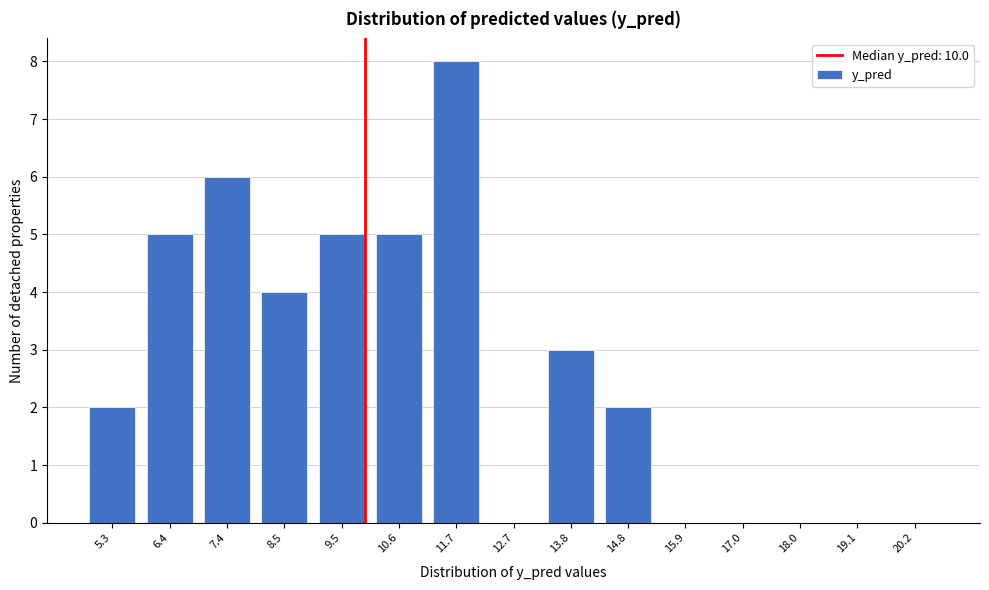

Reading right to left, transcribe all the data shown in this chart.

20.2=0	19.1=0	18.0=0	17.0=0	15.9=0	14.8=2	13.8=3	12.7=0	11.7=8	10.6=5	9.5=5	8.5=4	7.4=6	6.4=5	5.3=2